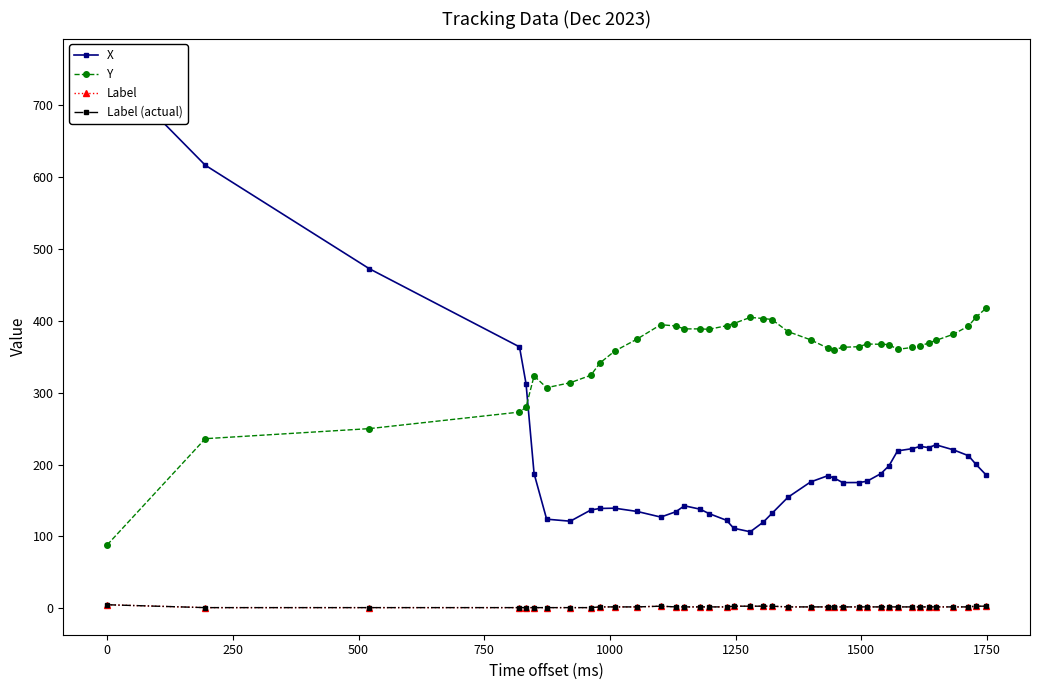

Reading right to left, extract all data points from this chart.

X: 185.7	200.3	212.4	220.6	227.6	223.7	225.4	222.2	219.1	198.4	187.5	176.8	175.1	175.0	181.2	184.5	175.9	154.6	132.1	120.0	106.5	111.5	122.5	131.9	138.0	142.7	134.4	127.0	134.8	139.4	139.0	136.9	121.3	124.1	187.6	312.7	363.8	472.7	616.6	755.1
Y: 417.7	405.1	392.8	381.4	372.8	369.5	364.9	363.1	360.3	367.1	367.4	367.8	364.1	363.3	359.9	362.2	373.7	385.1	401.9	403.3	404.9	396.3	393.3	388.3	388.9	388.9	392.9	394.8	374.8	357.8	341.4	324.4	313.9	307.1	323.4	279.9	273.1	250.1	236.1	88.3
Label: 3.0	3.0	2.0	2.0	2.0	2.0	2.0	2.0	2.0	2.0	2.0	2.0	2.0	2.0	2.0	2.0	2.0	2.0	3.0	3.0	3.0	3.0	2.0	2.0	2.0	2.0	2.0	3.0	2.0	2.0	2.0	1.0	1.0	1.0	1.0	1.0	1.0	1.0	1.0	5.0
Label (actual): 3.0	3.0	2.0	2.0	2.0	2.0	2.0	2.0	2.0	2.0	2.0	2.0	2.0	2.0	2.0	2.0	2.0	2.0	3.0	3.0	3.0	3.0	2.0	2.0	2.0	2.0	2.0	3.0	2.0	2.0	2.0	1.0	1.0	1.0	1.0	1.0	1.0	1.0	1.0	5.0